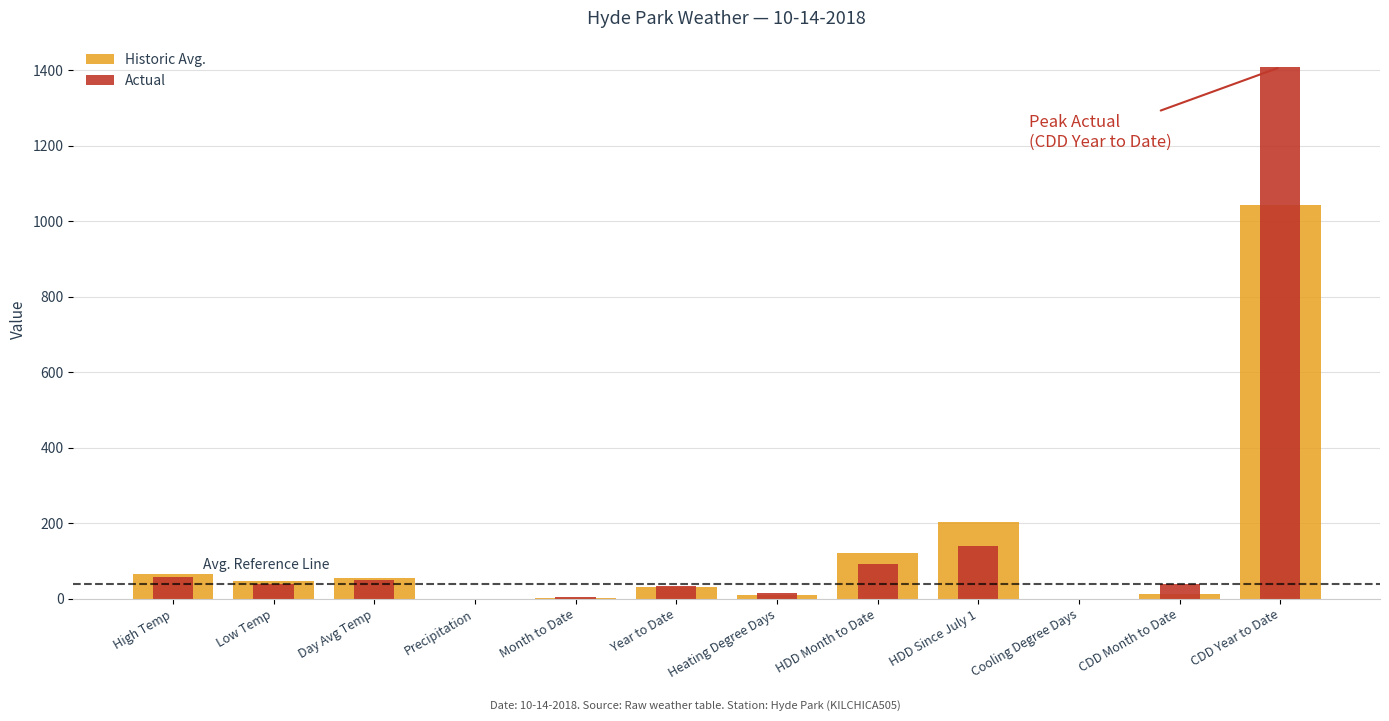

What is the difference between the highest and lowest values at HDD Since July 1?

62.0